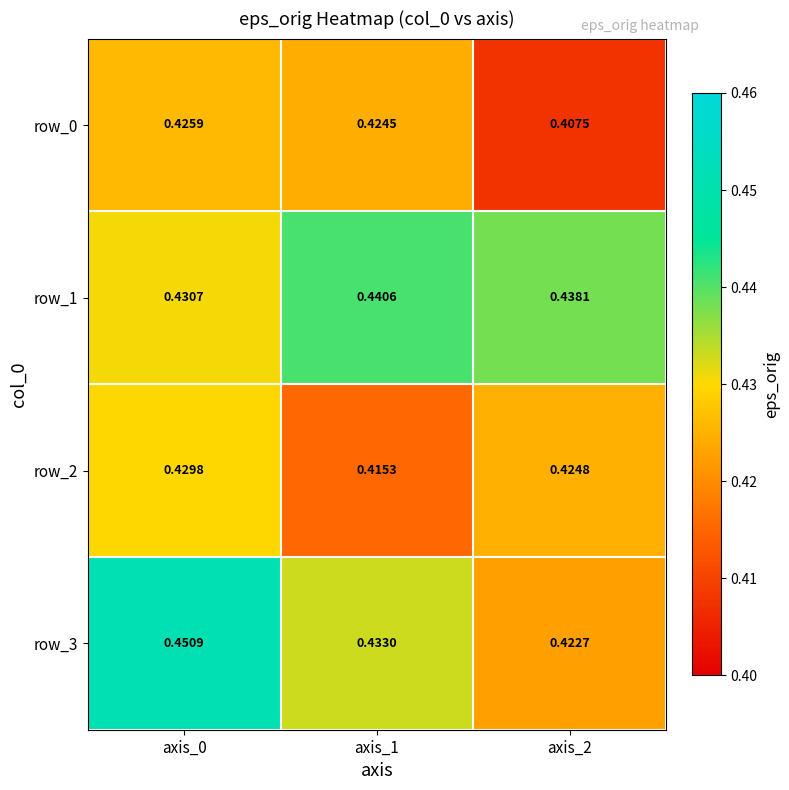

Which category has the highest value across all series?

axis_0